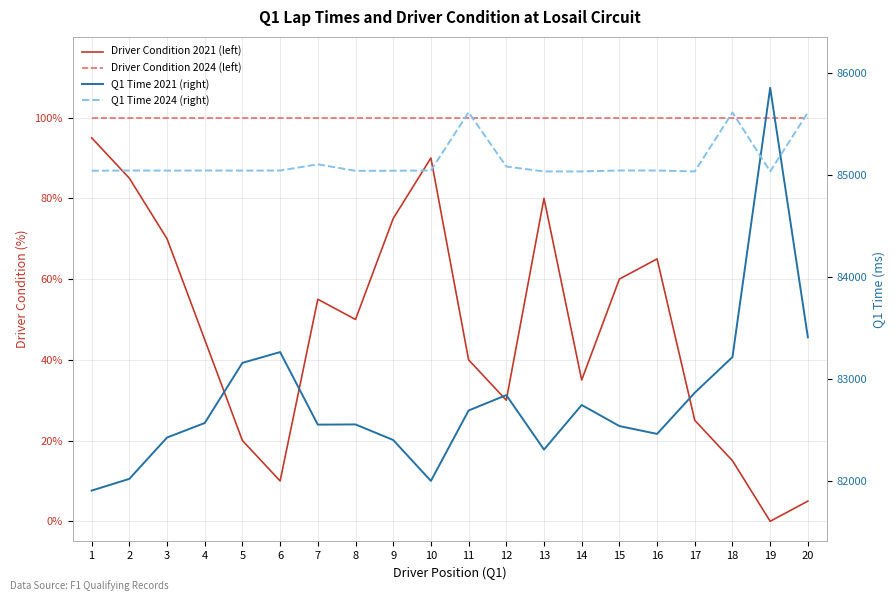

Where is the first local minimum for Driver Condition 2021 (left)?

6